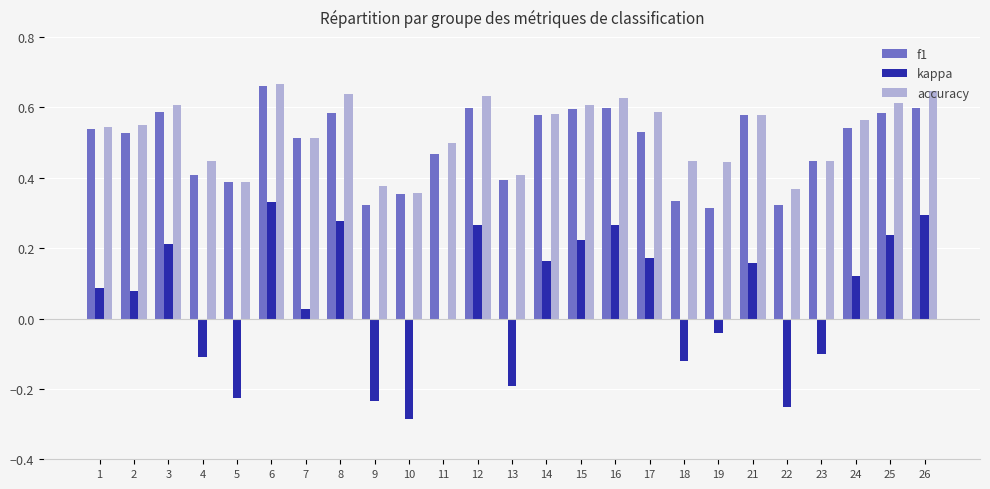

Are the bars horizontal?

No